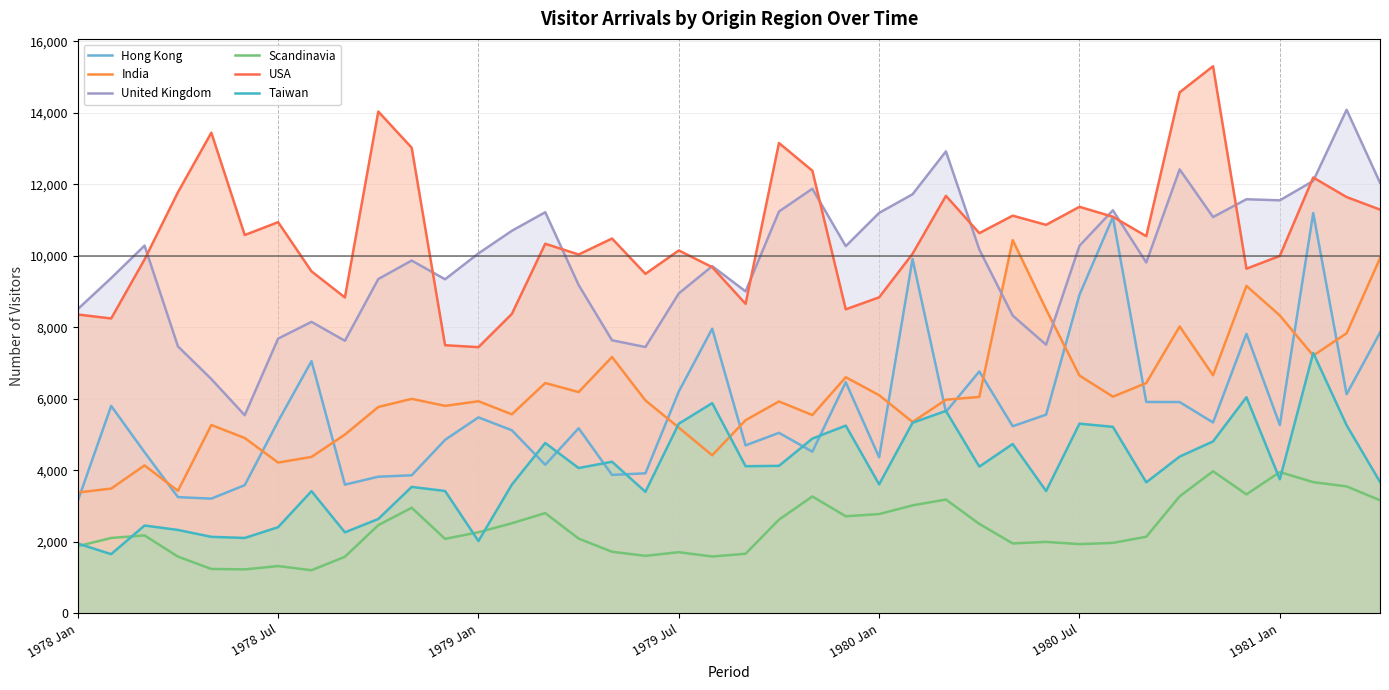

Reading right to left, transcribe all the data shown in this chart.

Hong Kong: 7854	6133	11199	5271	7821	5342	5913	5916	11089	8915	5561	5237	6770	5638	9913	4367	6468	4525	5052	4702	7965	6209	3920	3876	5180	4158	5124	5485	4856	3865	3825	3603	7059	5376	3589	3212	3254	4510	5805	3148
India: 9935	7837	7214	8335	9163	6663	8028	6445	6064	6654	8505	10443	6056	5980	5355	6106	6608	5550	5930	5406	4424	5198	5959	7174	6193	6446	5571	5936	5807	6003	5775	5004	4379	4220	4908	5272	3431	4141	3493	3383
United Kingdom: 12048	14089	12097	11556	11586	11088	12421	9817	11277	10285	7517	8332	10181	12924	11725	11204	10274	11880	11243	9009	9714	8952	7452	7641	9187	11223	10703	10071	9347	9871	9354	7627	8156	7688	5545	6557	7470	10289	9381	8512
Scandinavia: 3167	3554	3673	3955	3331	3977	3276	2145	1974	1939	2002	1959	2505	3187	3023	2780	2719	3273	2624	1670	1593	1714	1612	1726	2094	2807	2523	2271	2087	2957	2470	1586	1209	1326	1233	1245	1590	2183	2112	1881
USA: 11297	11647	12194	10001	9643	15306	14576	10553	11096	11374	10870	11127	10638	11681	10059	8842	8507	12384	13159	8660	9686	10154	9499	10487	10040	10341	8378	7449	7503	13027	14039	8839	9569	10945	10585	13448	11782	9901	8251	8362
Taiwan: 3680	5265	7289	3753	6049	4812	4388	3668	5220	5309	3424	4740	4107	5666	5334	3611	5254	4891	4129	4119	5883	5308	3403	4243	4068	4768	3604	2026	3426	3540	2643	2269	3421	2413	2112	2143	2336	2460	1659	1956